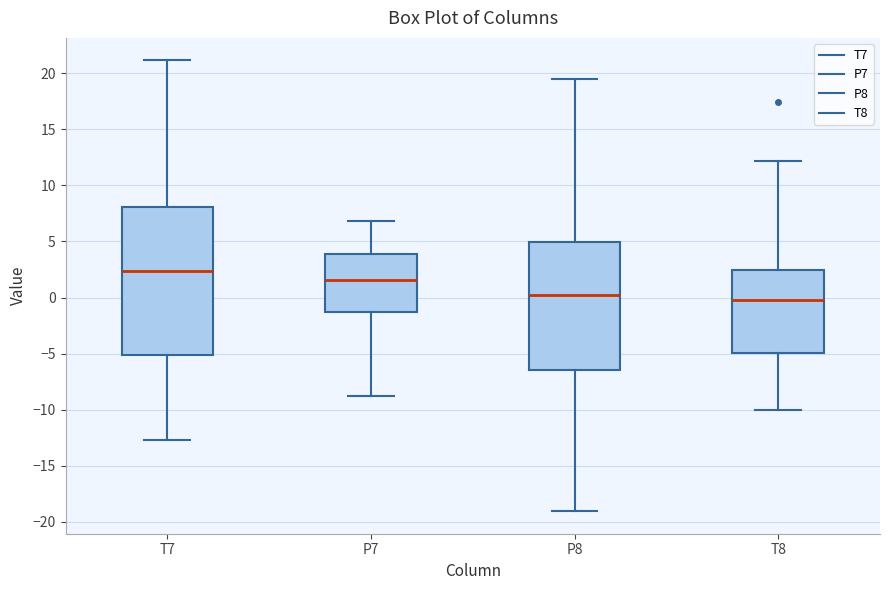

Where does the median line of the box for T8 sit on the y-axis? The values are not printed on the chart, so give them approximately, as read against the axis.

0.0